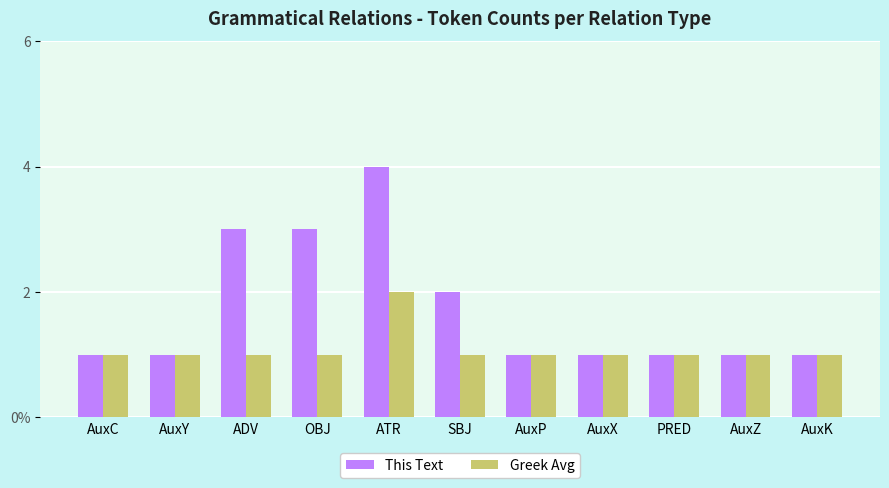

What is the average value of the This Text series?

2